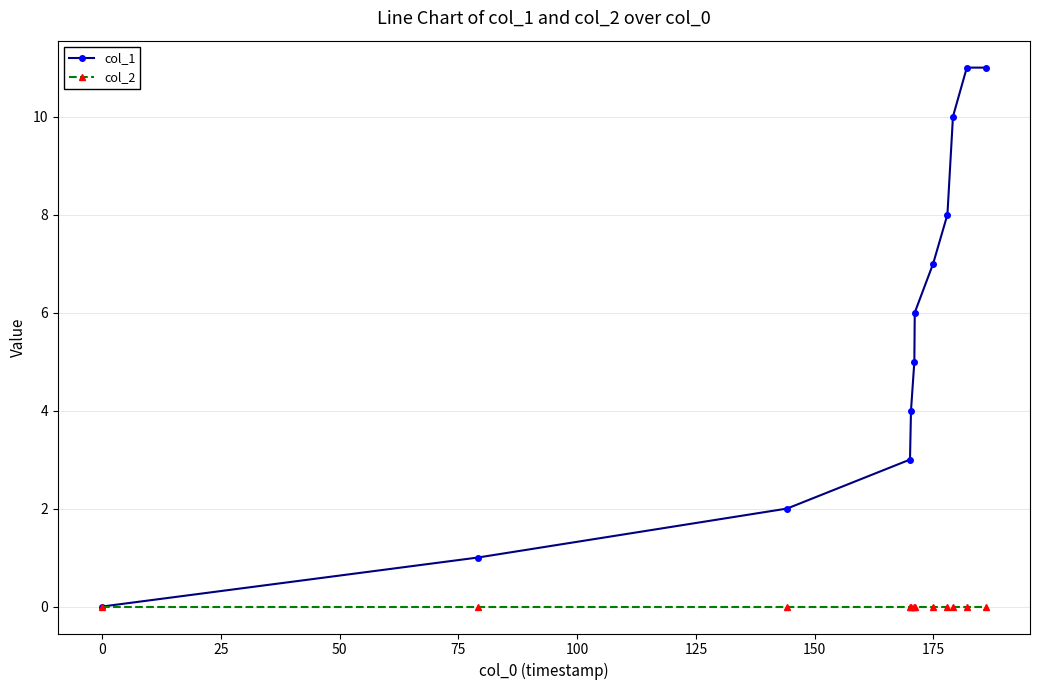

Which series has the largest total across all categories?

col_1